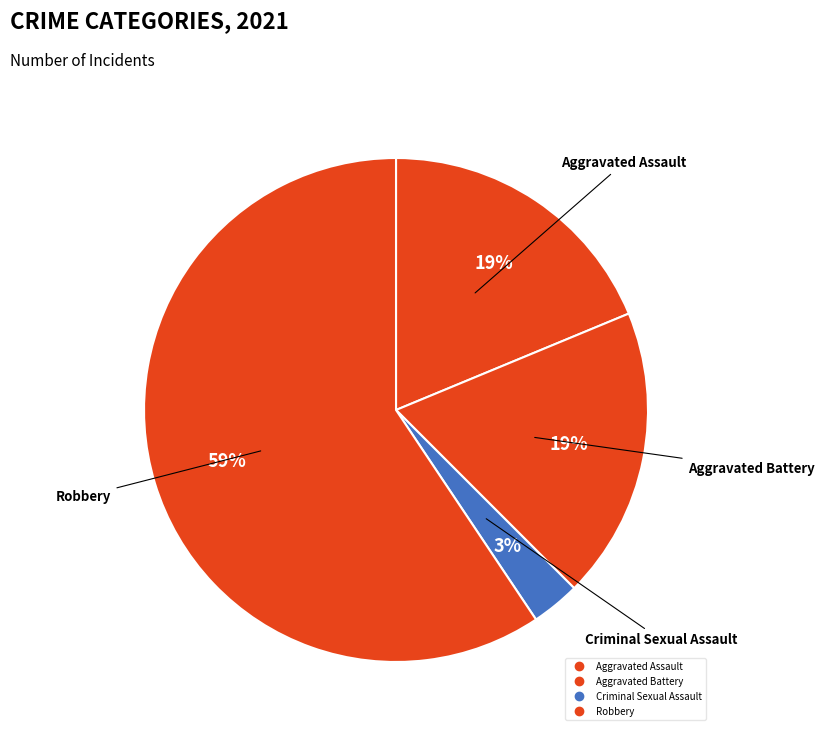

How many slices are in this pie chart?

4